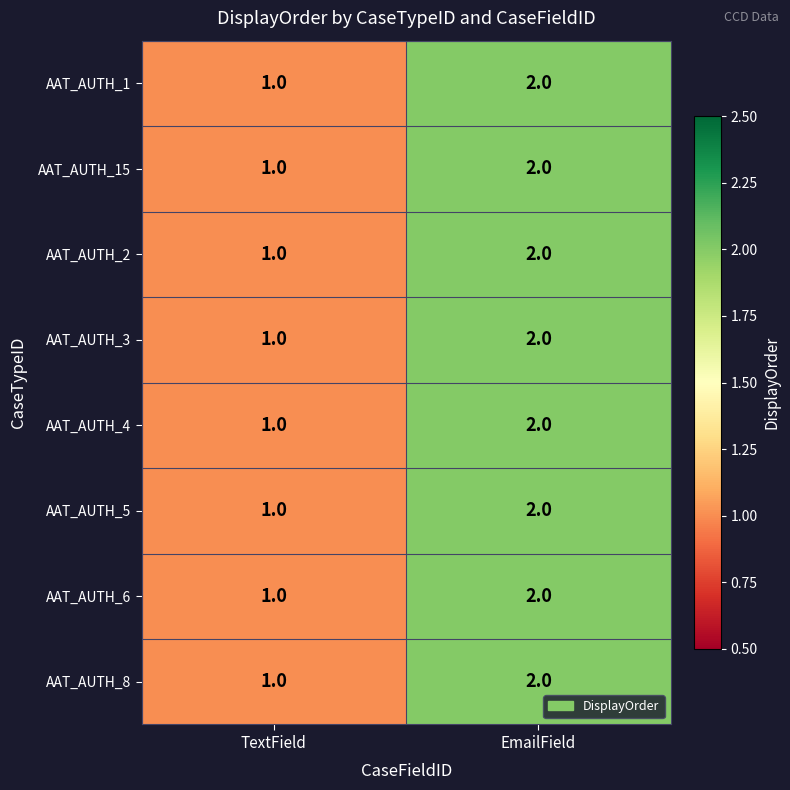

What is the sum of all AAT_AUTH_5 values?

3